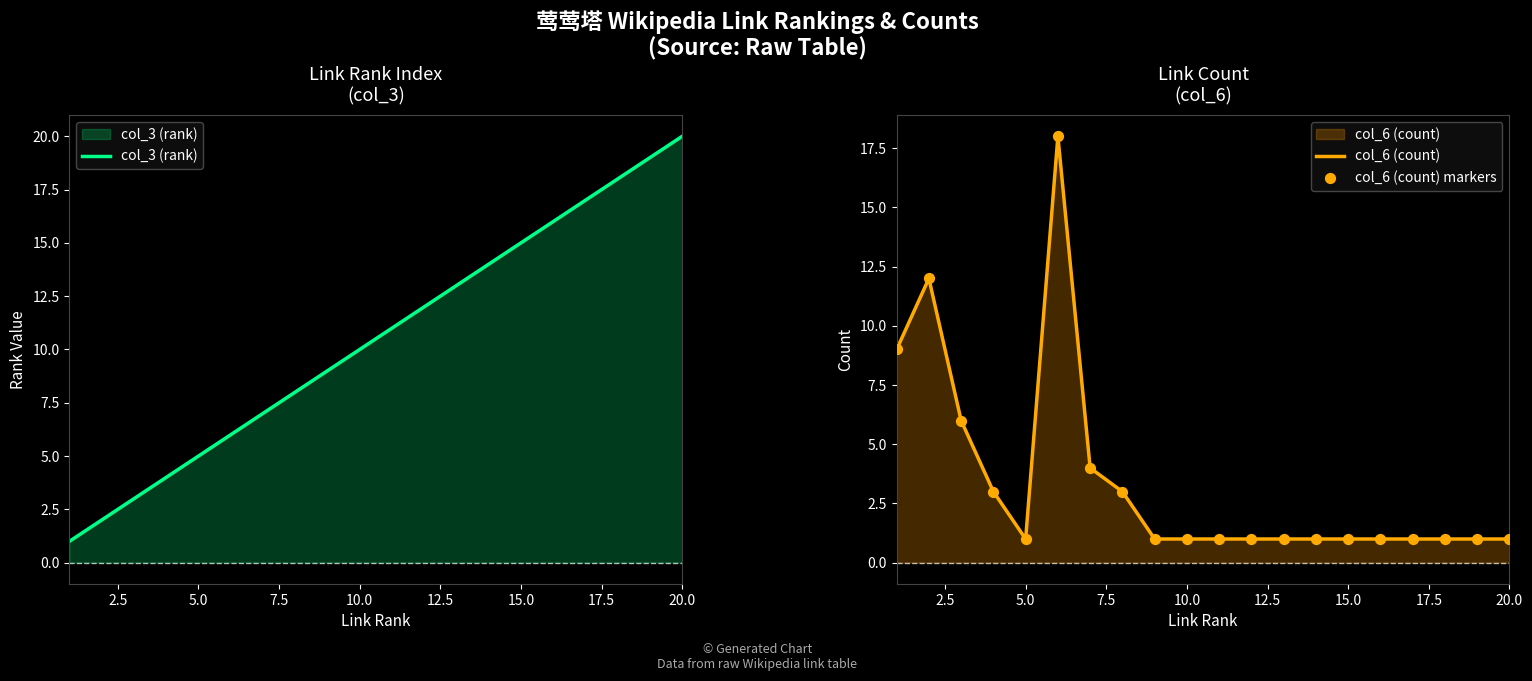

Which series reaches the minimum Y coordinate?

col_3 (rank)